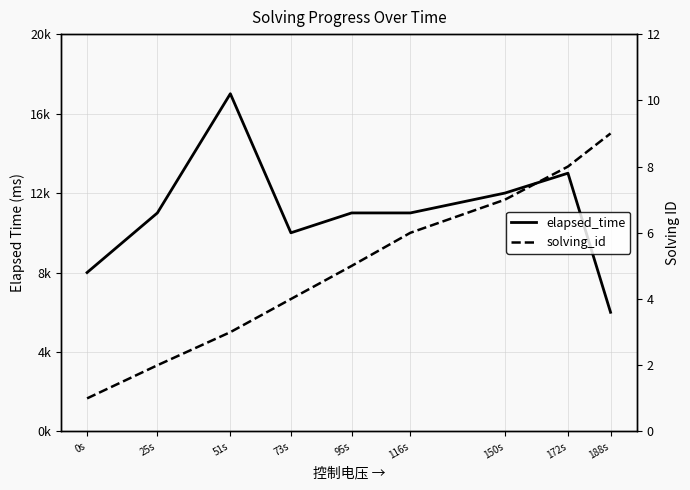

What position from the right is 172s?

2